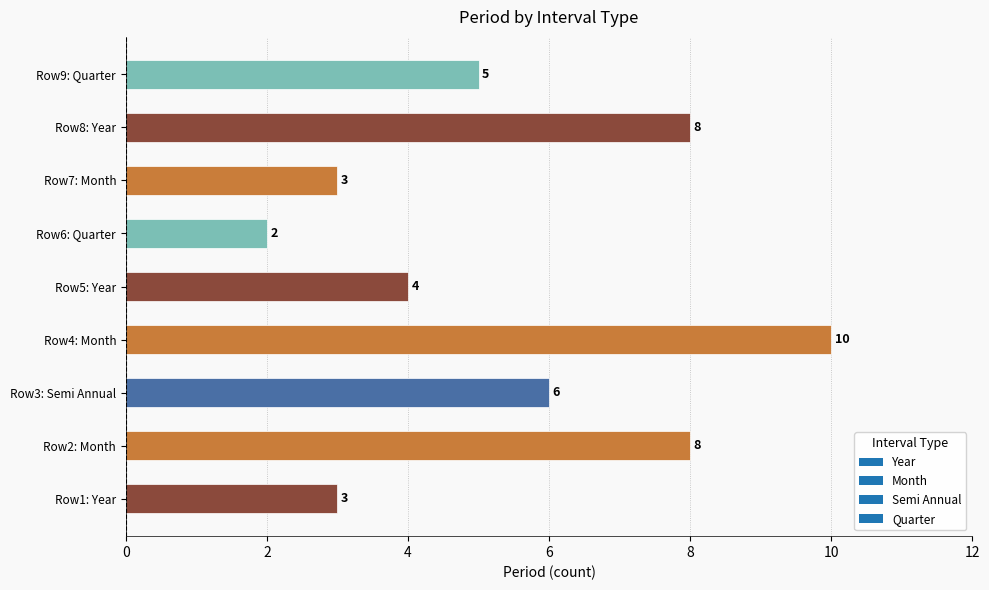

The chart shows a value of 2 at Row9: Quarter. True or false?

False